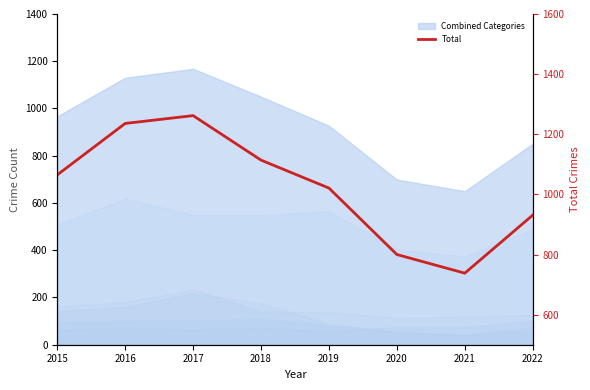

Which category has the lowest value across all series?

2021